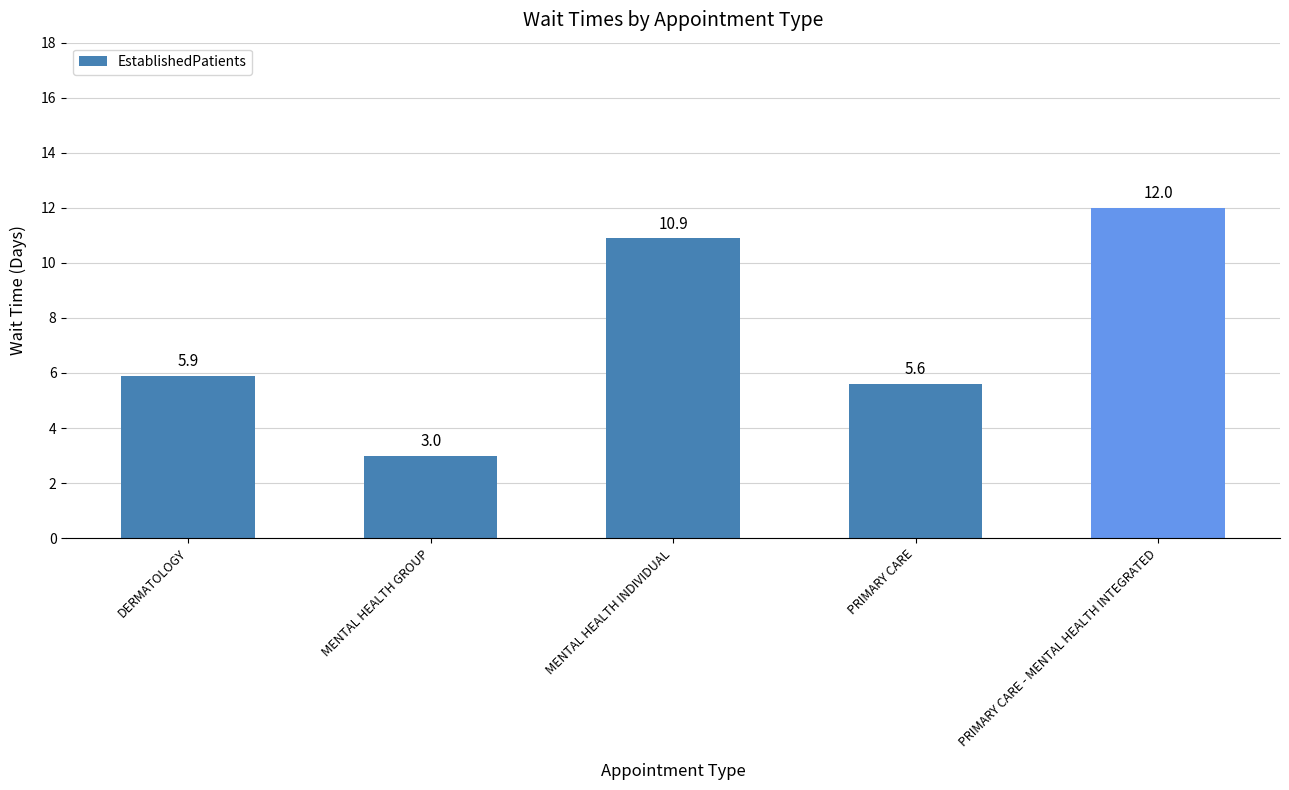

What is the difference between the maximum and minimum values?

9.0